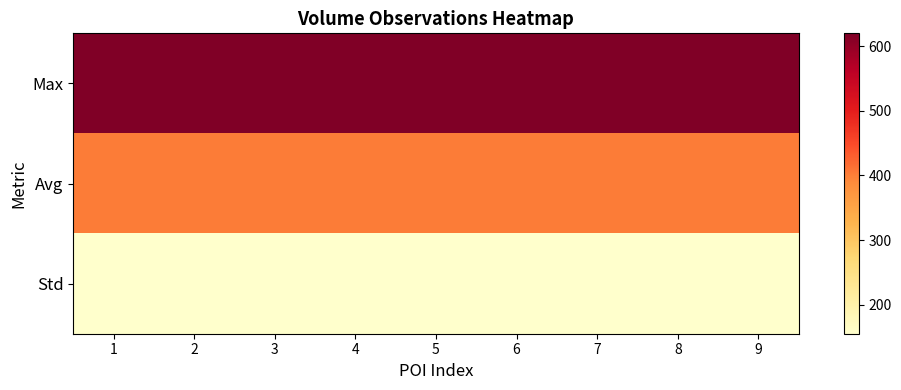

At which category is the sum across all series the highest?

1